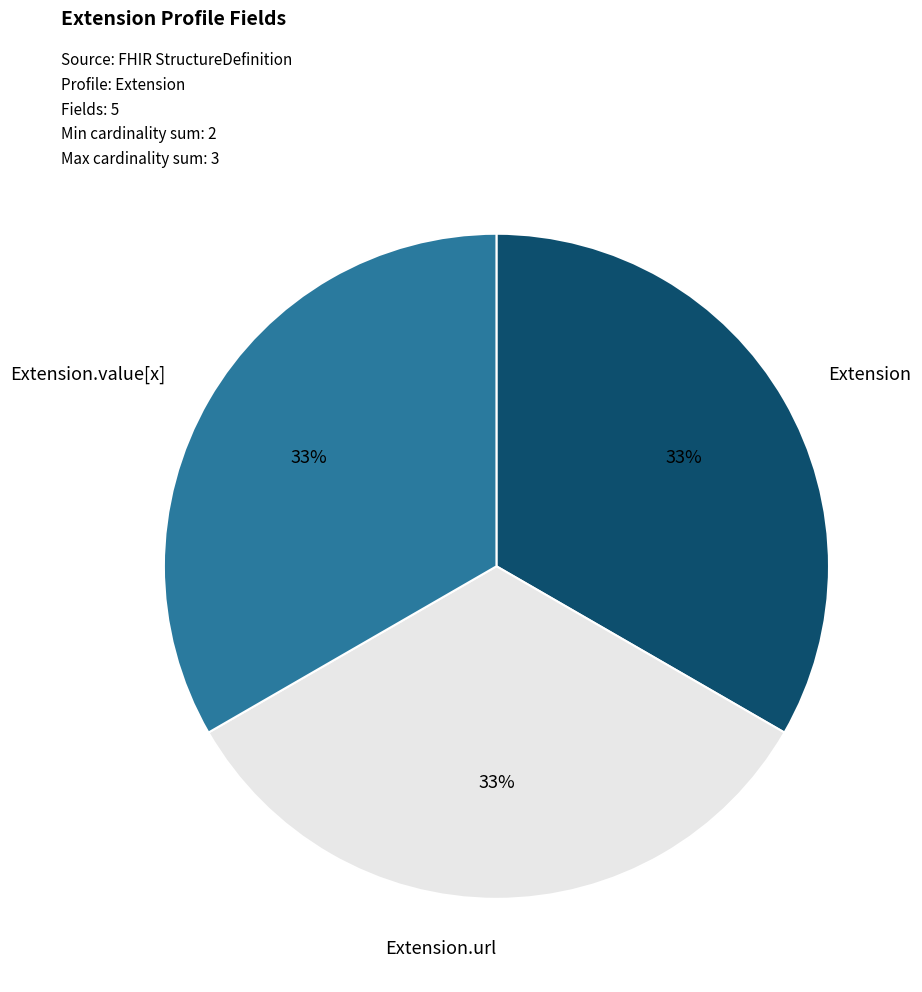

Is there a majority slice in this chart?

No